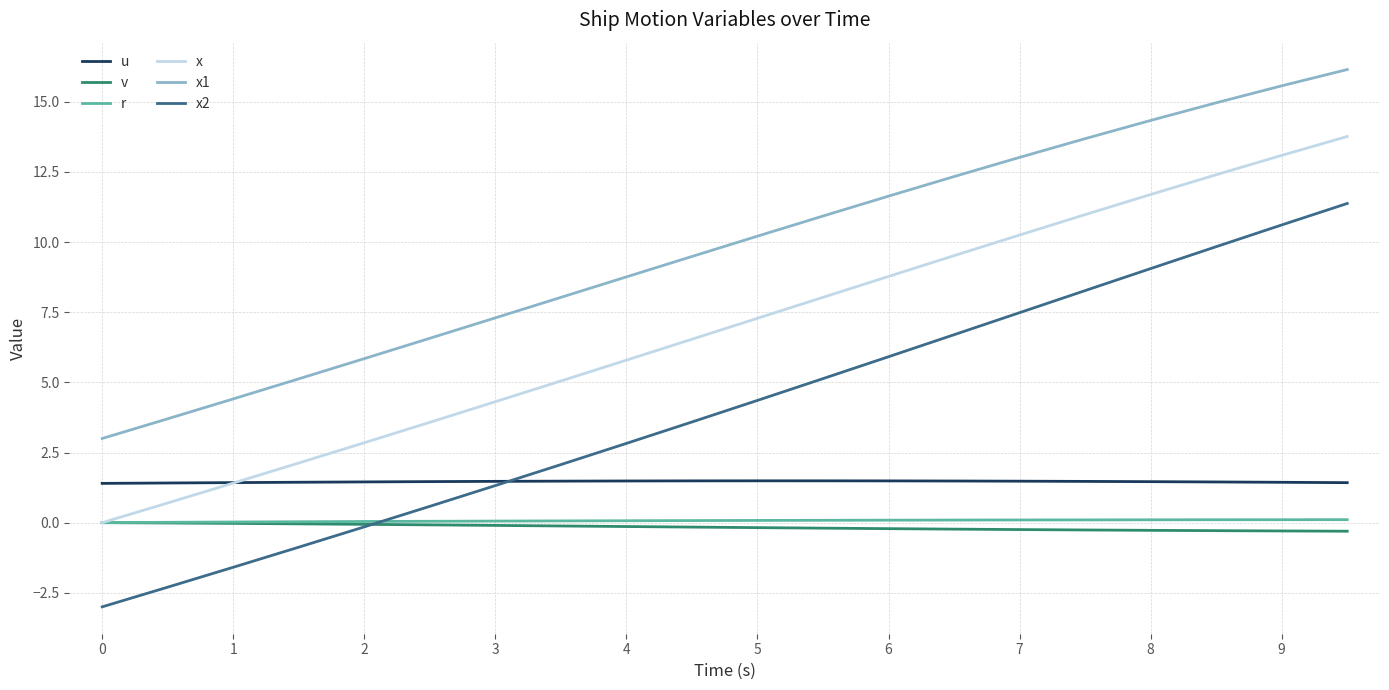

Count the number of data series in this chart.

6